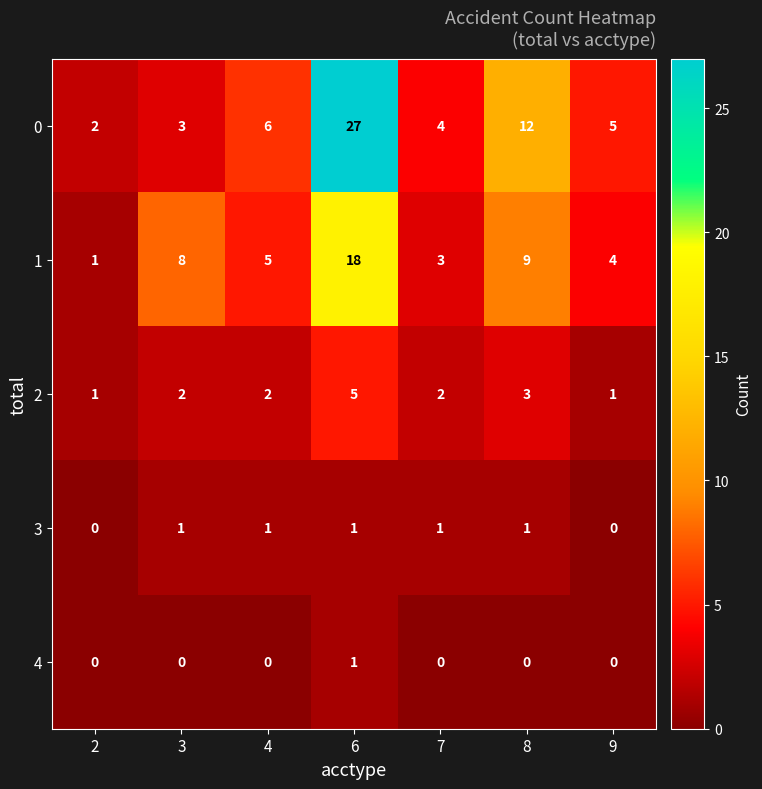

Which series changed the most between 2 and 6?

0